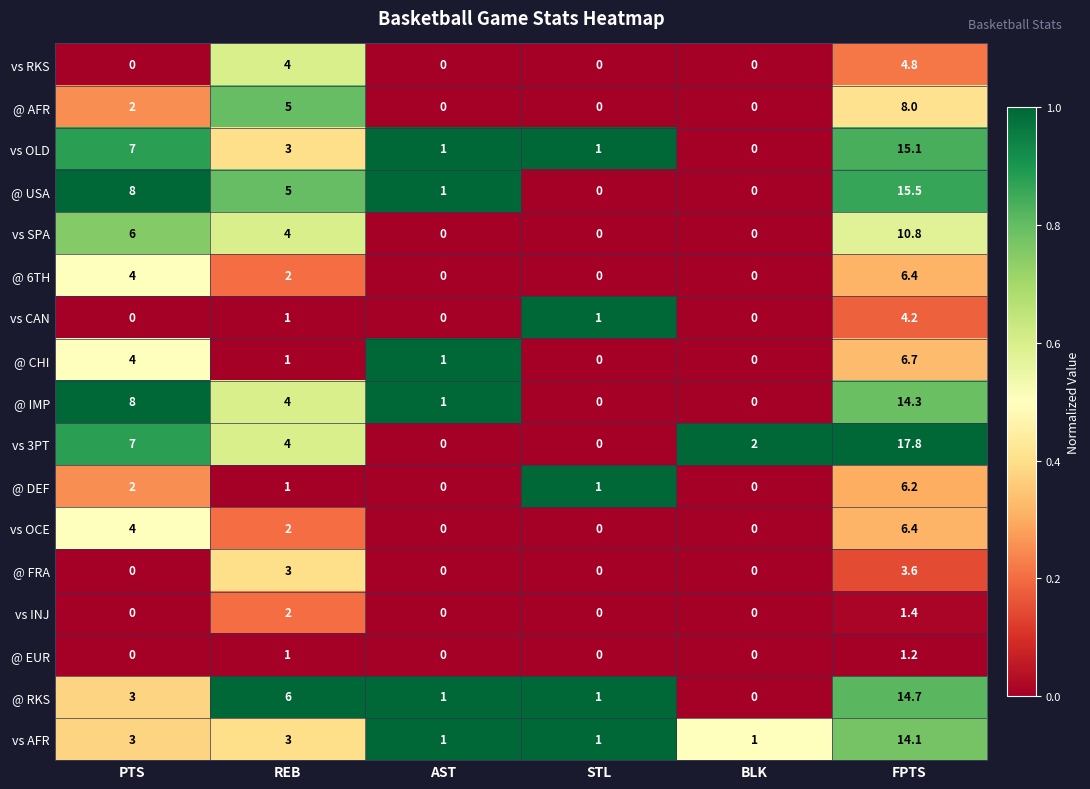

What is the difference between the second highest and second lowest values in the vs SPA series?

6.0